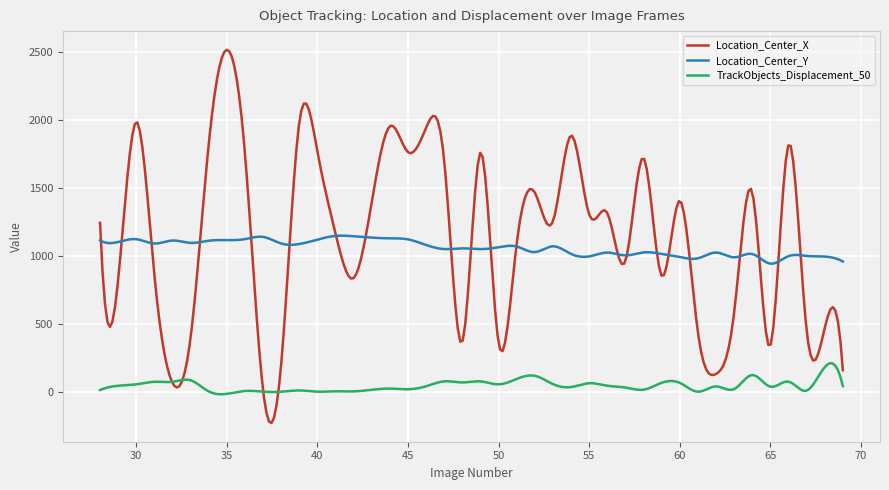

In TrackObjects_Displacement_50, how many points are lower than both neighbors (excluding endpoints)?

14